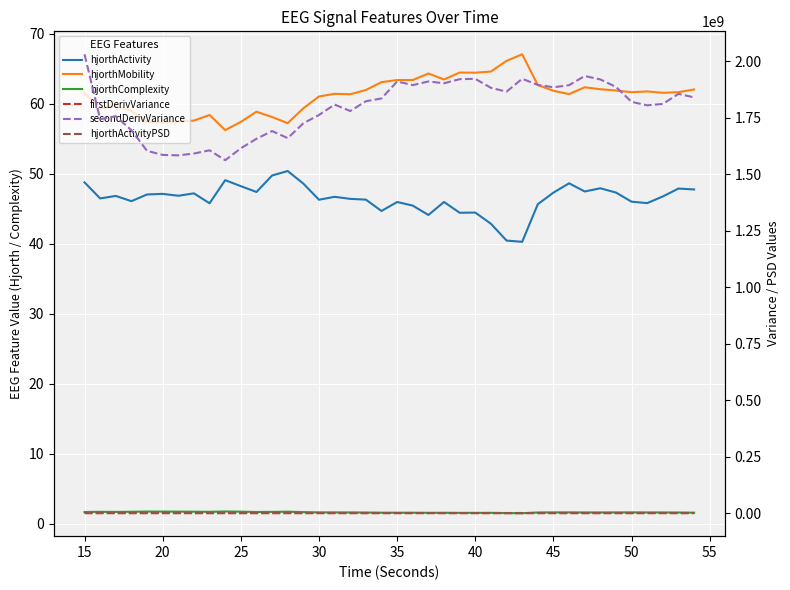

Which series changed the most between 45 and 55?

secondDerivVariance